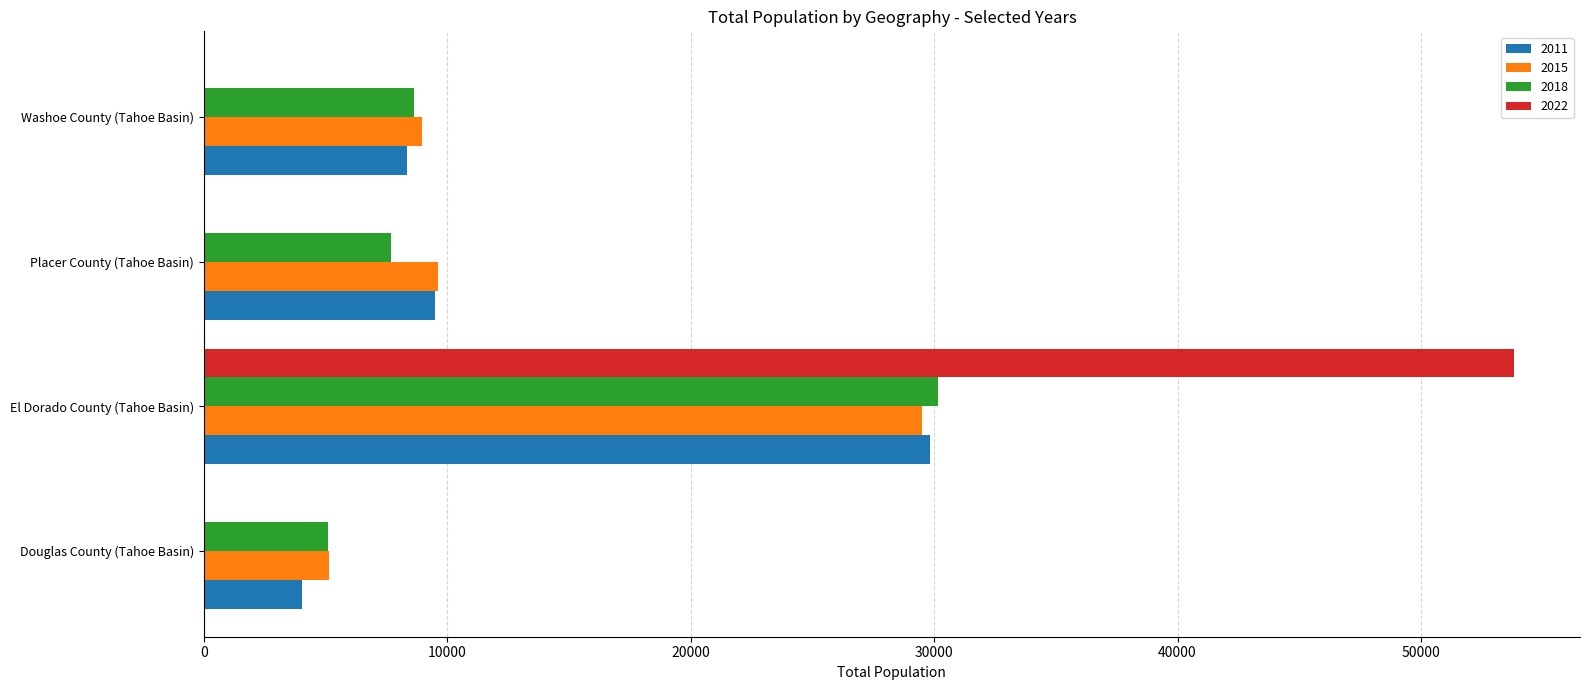

Is it true that 2015 equals 8973 at Washoe County (Tahoe Basin)?

True